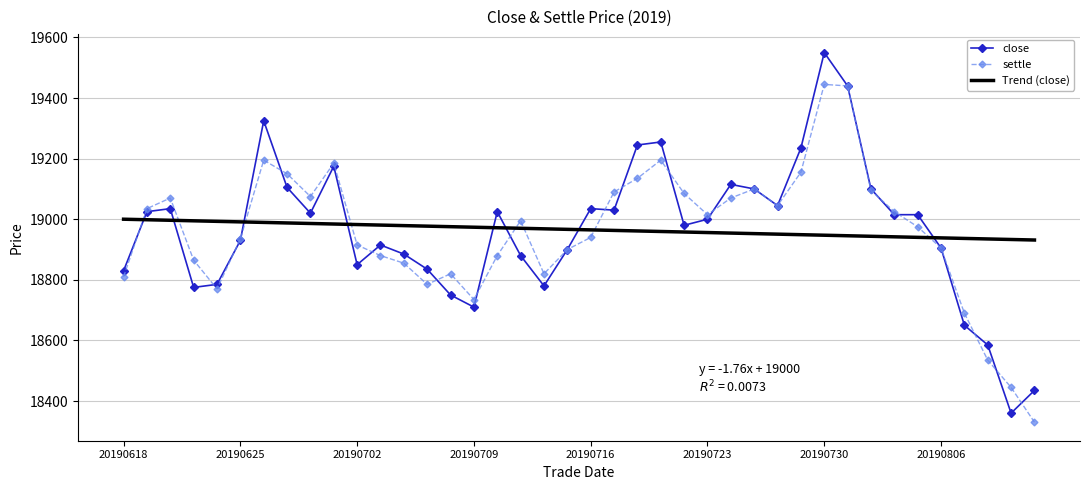

After their last crossing, which series has the higher values: close or Trend (close)?

Trend (close)